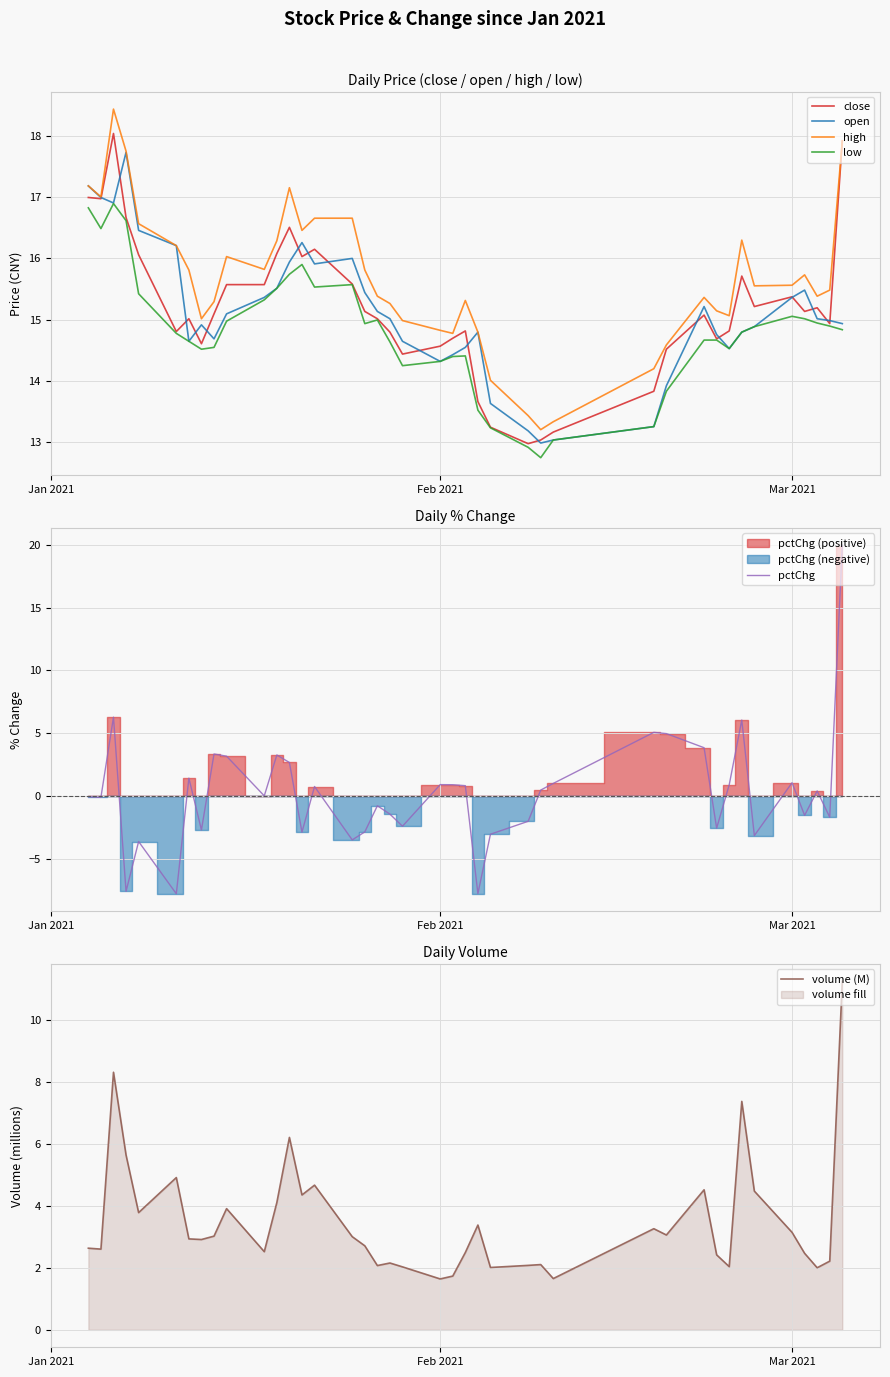

Is it true that volume (M) equals 1.0 at Feb 2021?

False